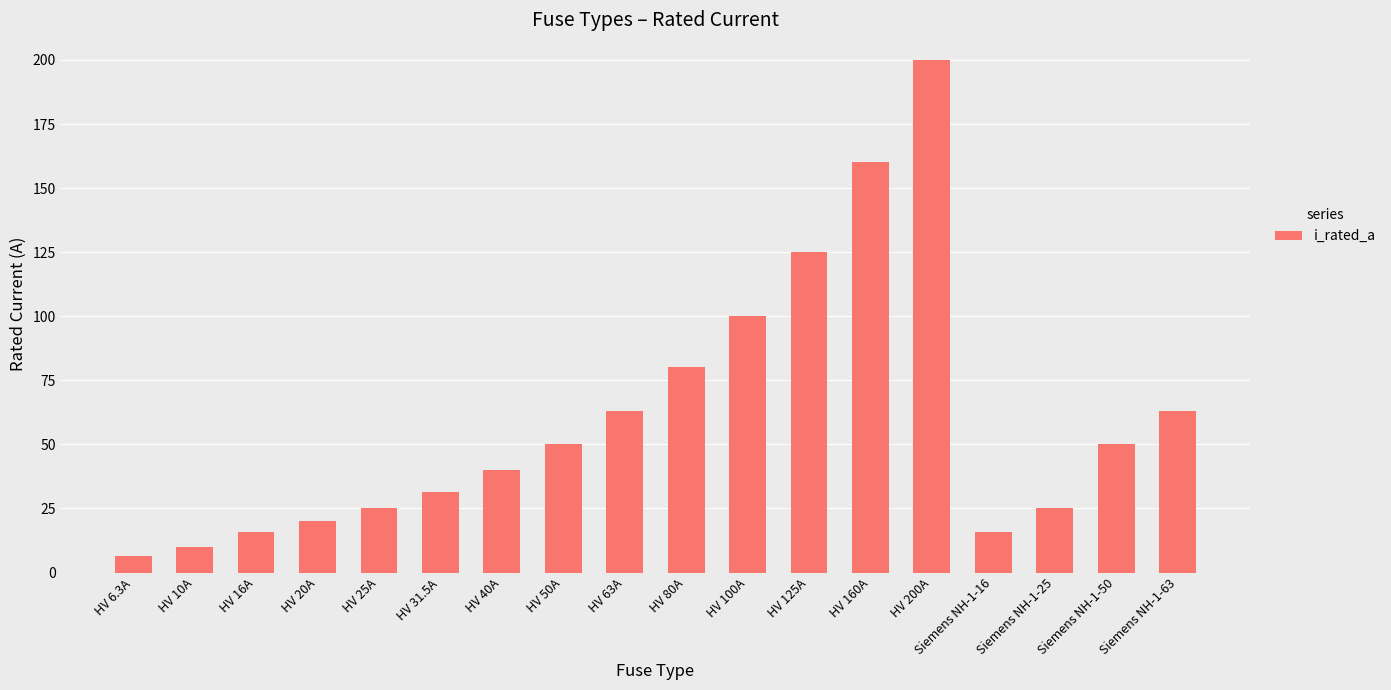

Is it true that the value at Siemens NH-1-63 is 109.4?

False